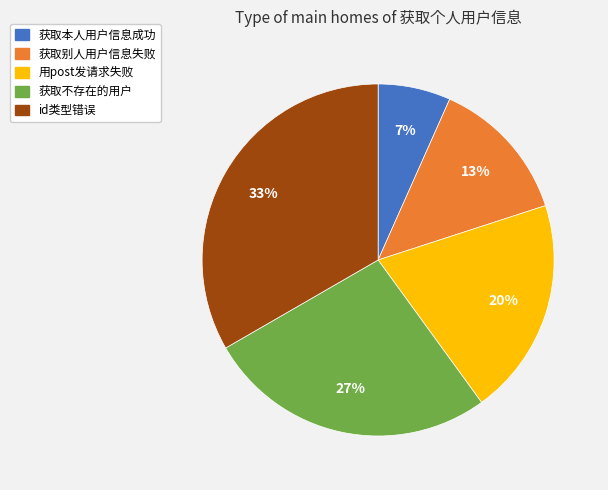

To the nearest percent, what percentage of the pie is 获取不存在的用户?

27%